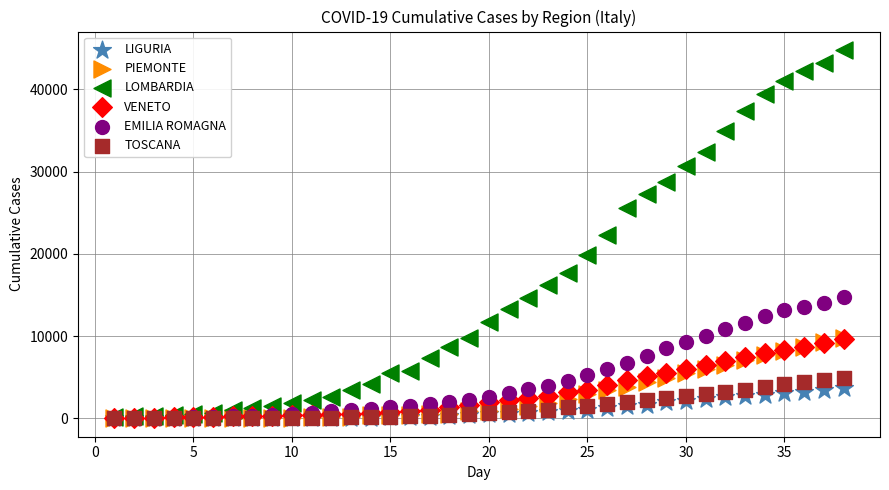

Which series reaches the maximum Y coordinate?

LOMBARDIA